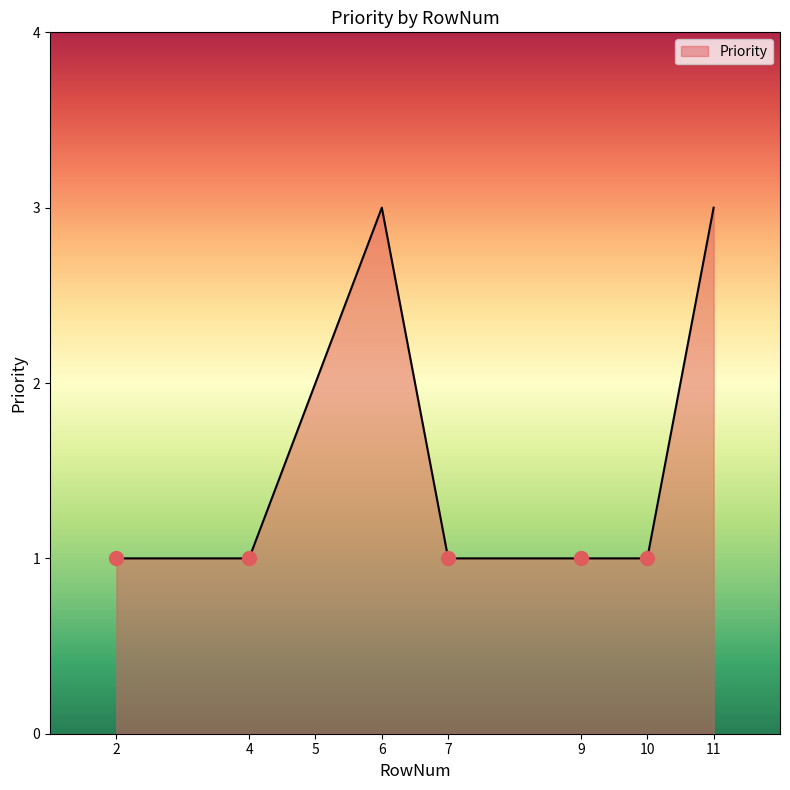

Is it true that the value at 7 is 2?

False